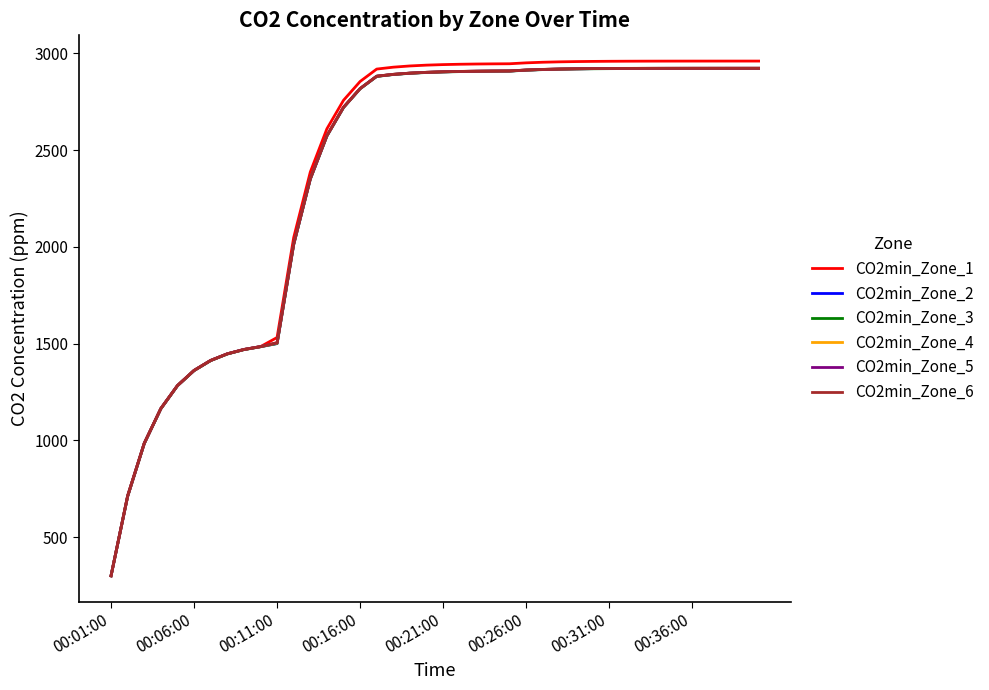

Which series has the largest total across all categories?

CO2min_Zone_1